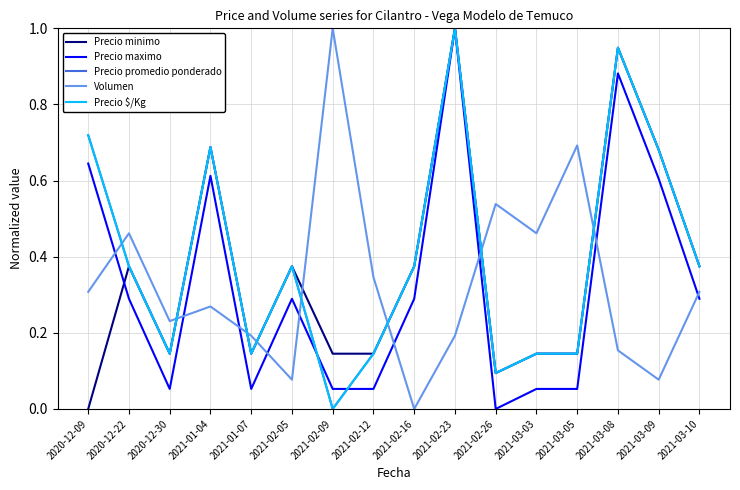

True or false: Volumen has more than 0 interior local peaks.

True